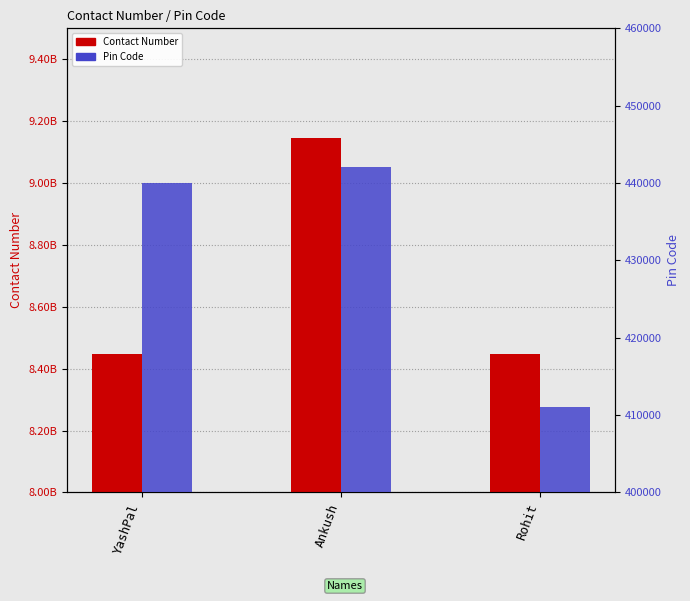

Rank the categories by Contact Number value from highest to lowest.

Ankush, YashPal, Rohit